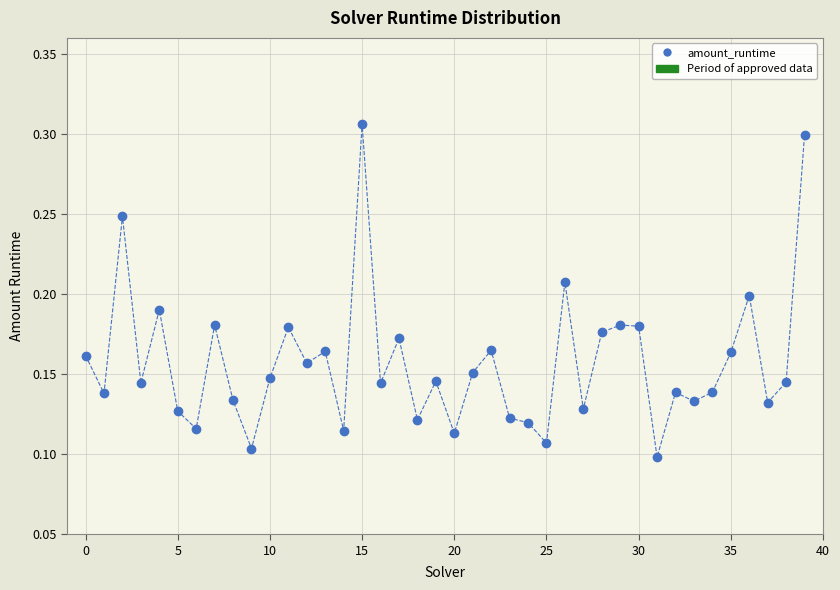

How many data points are displayed?

40